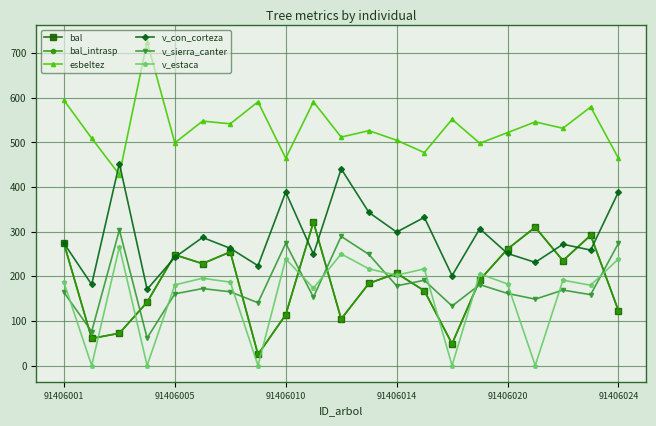

Does the chart have visible grid lines?

Yes